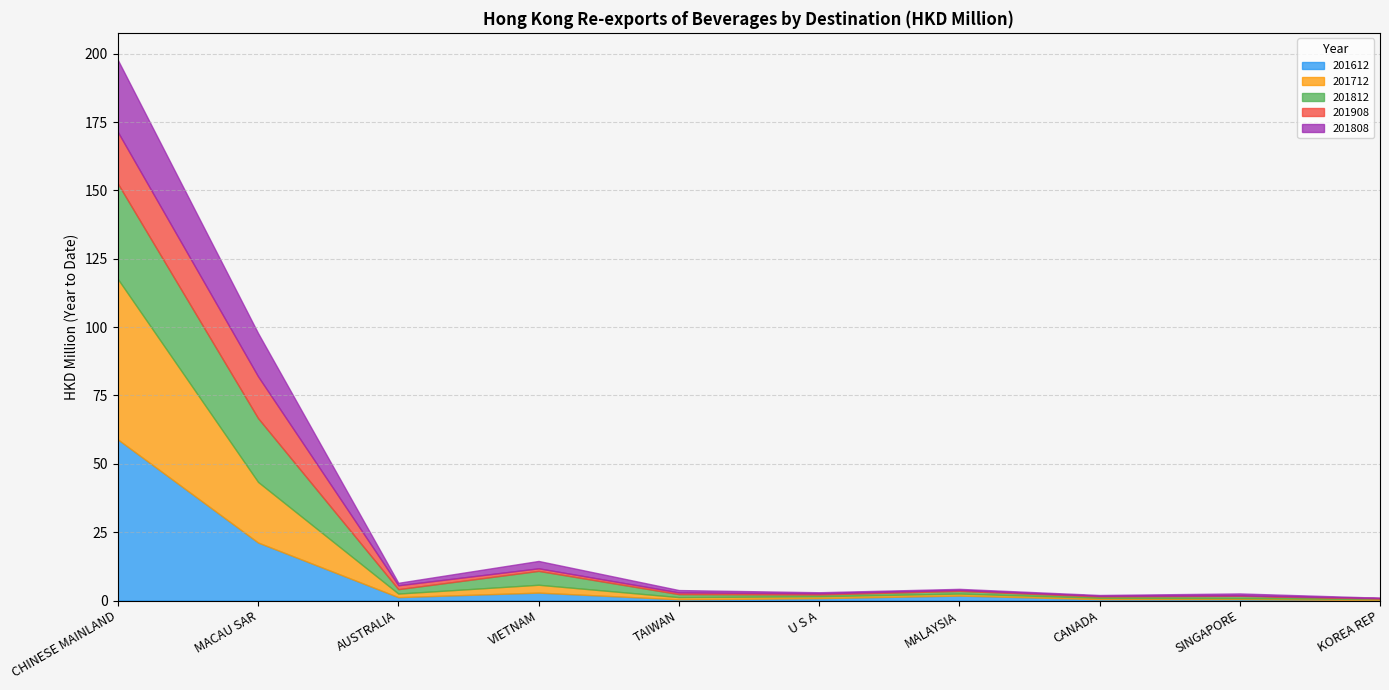

At U S A, list the series in order from largest to smallest.

201612, 201712, 201812, 201808, 201908